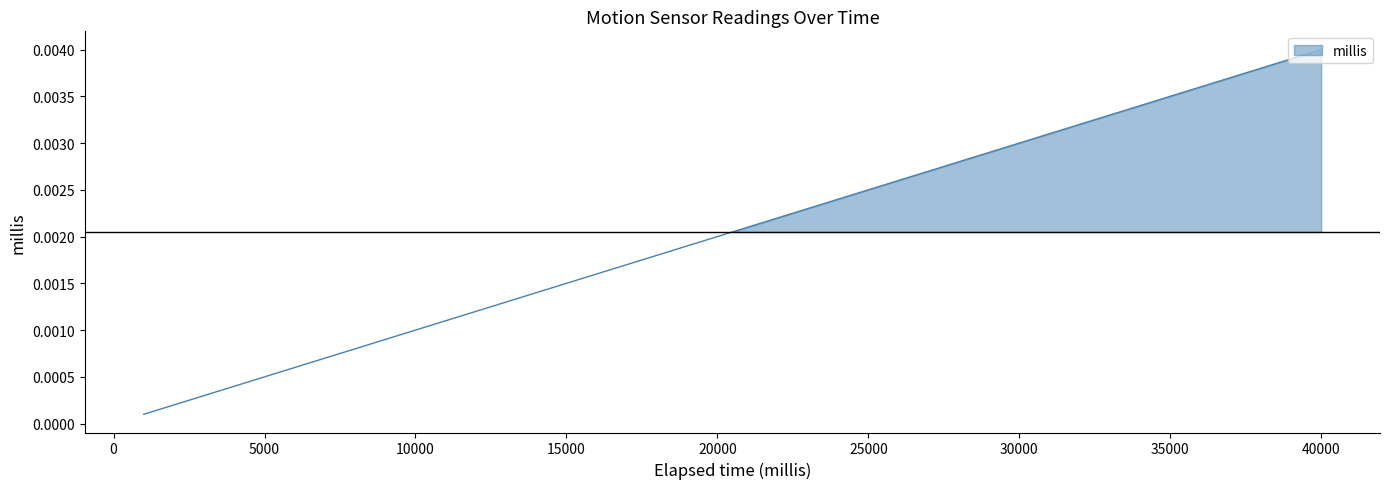

True or false: there are more than 0 points higher than both neighbors.

False